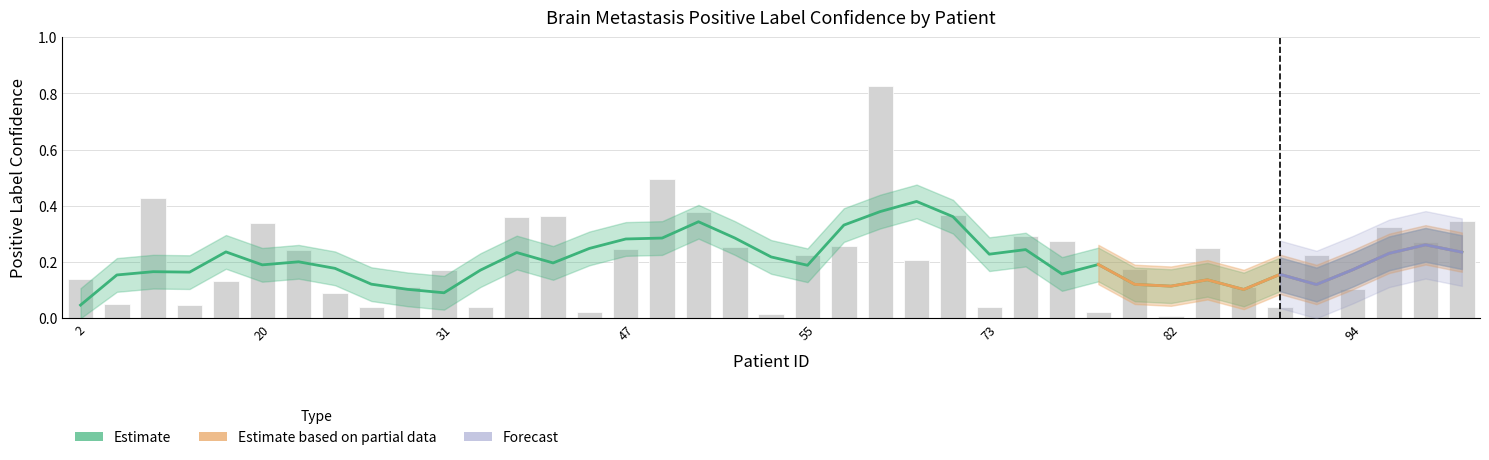

Which label corresponds to the largest value in the chart?

64